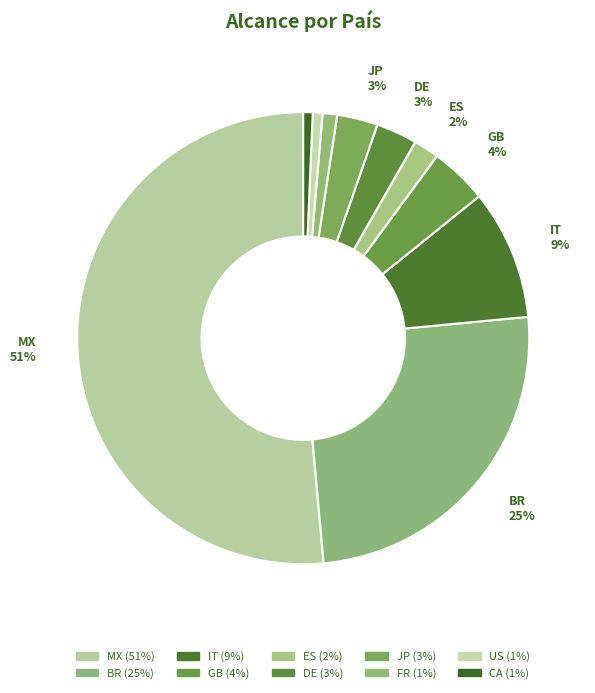

How many slices are in this pie chart?

10